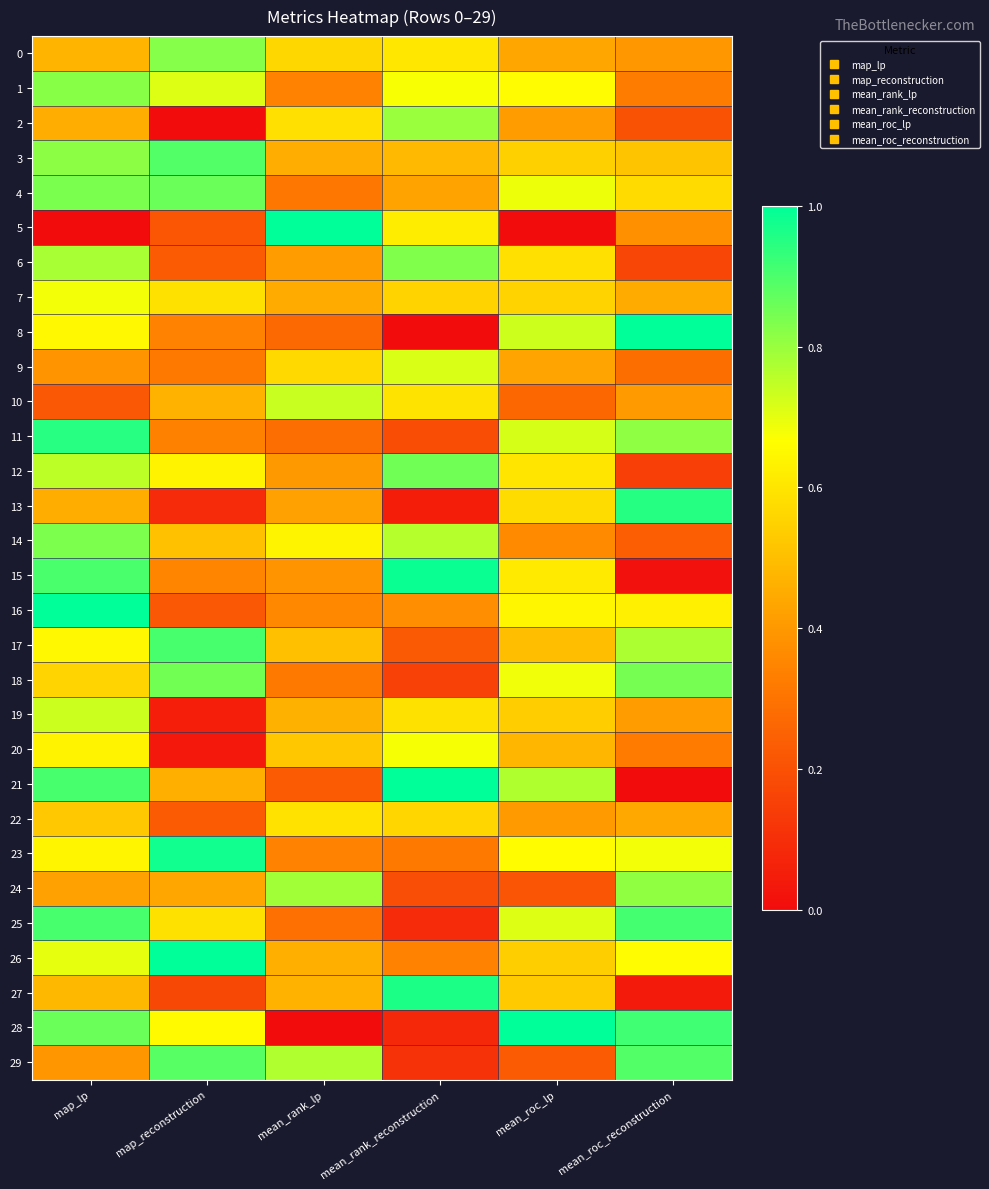

What is the spread (max minus min) of values at map_reconstruction?

1.0